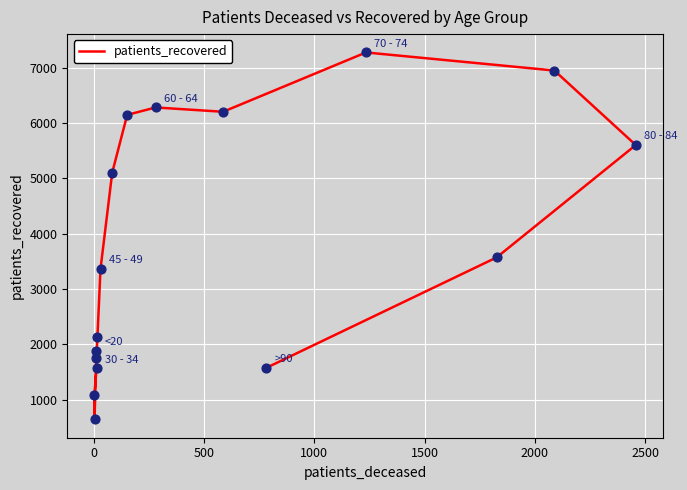

What is the change in value from 500 to 2000?

+1047